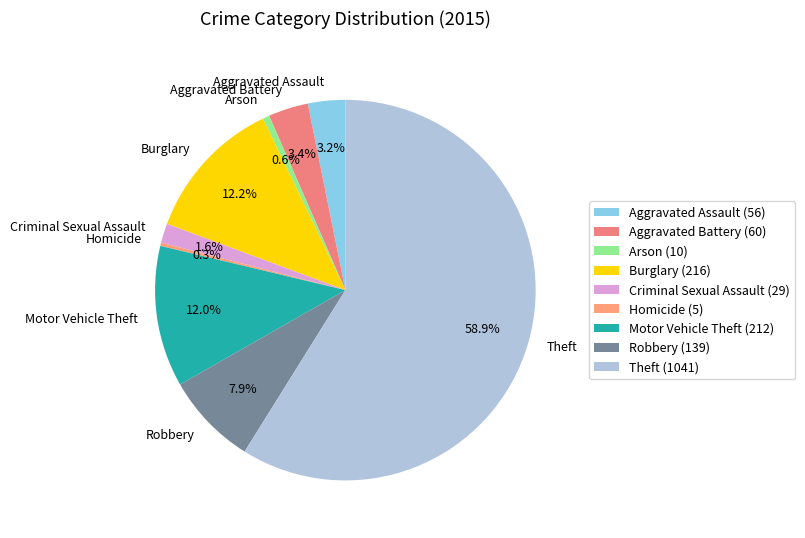

To the nearest percent, what is the combined percentage of Motor Vehicle Theft and Aggravated Assault?

15%